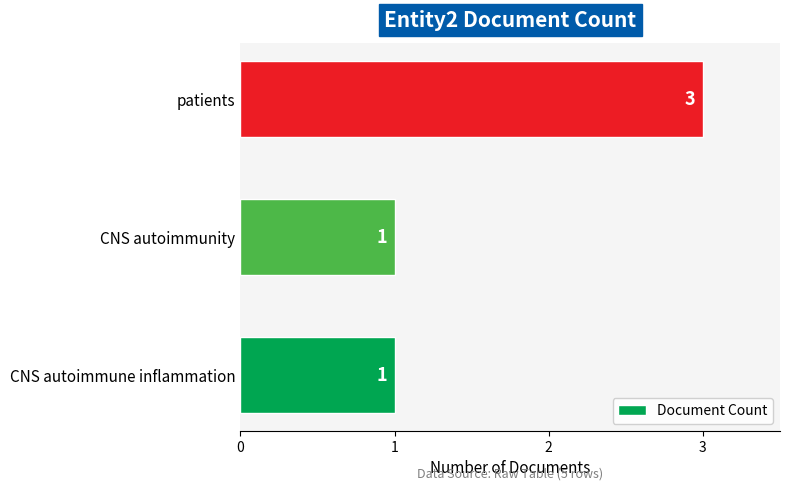

How many bars are there in total?

3